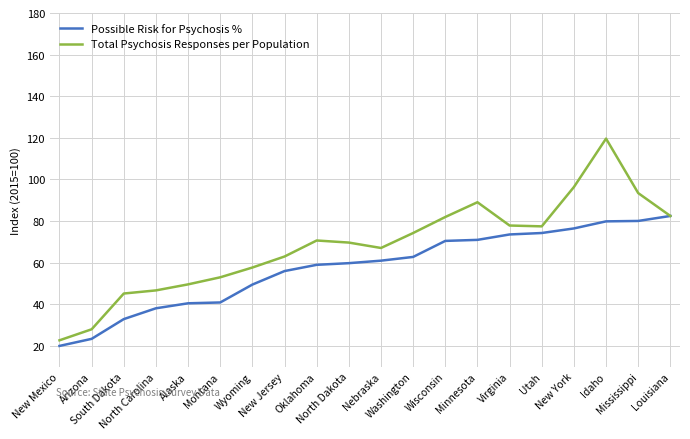

What is the sum of all Total Psychosis Responses per Population values?

1364.3